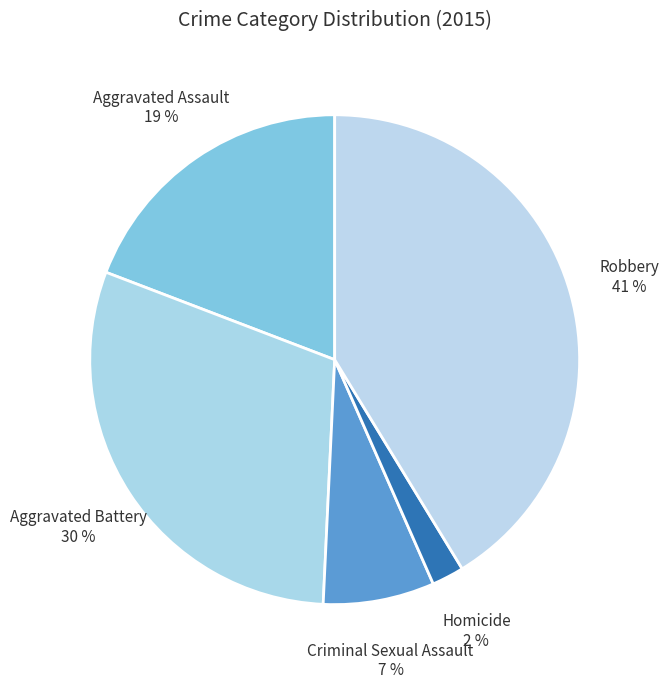

Count the number of slices in the pie.

5